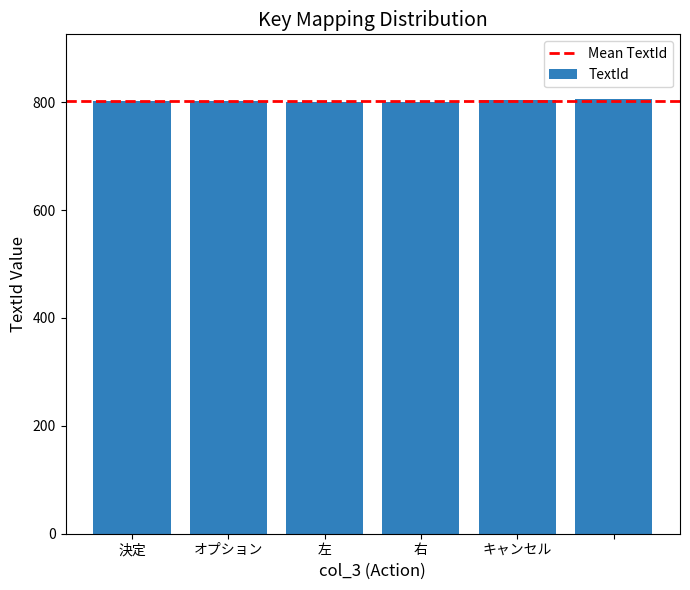

What is the sum of all values?

4815